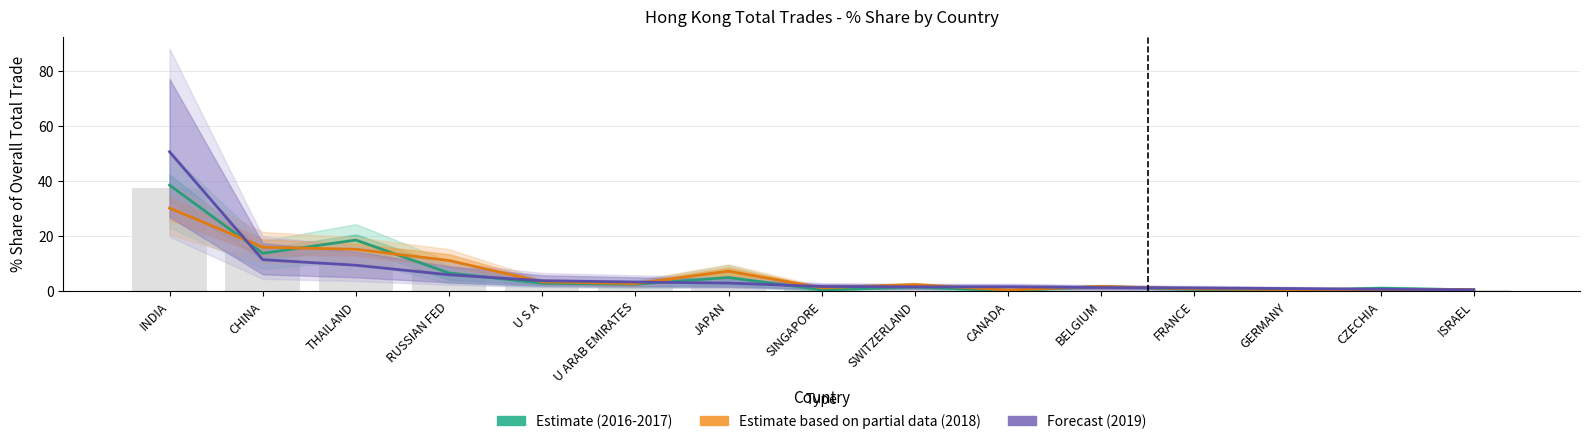

What is the difference between the Estimate (2016-2017) values at CZECHIA and BELGIUM?

0.6